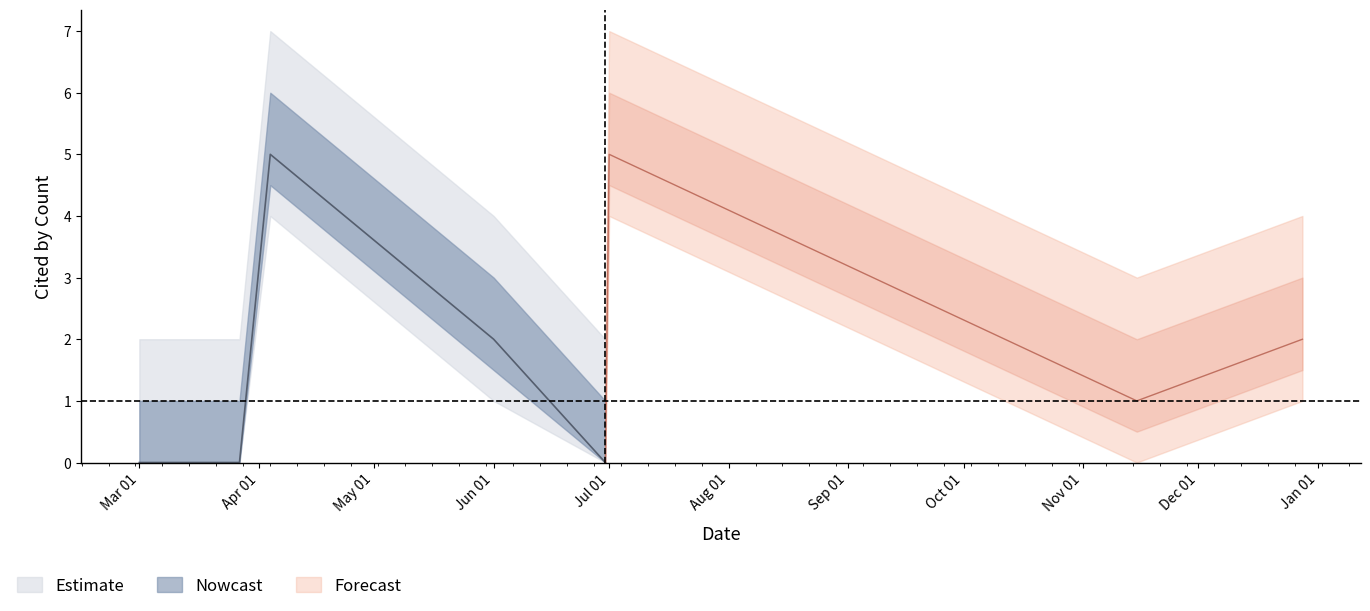

What is the difference between the maximum and minimum values in the cited_by_count series?

5